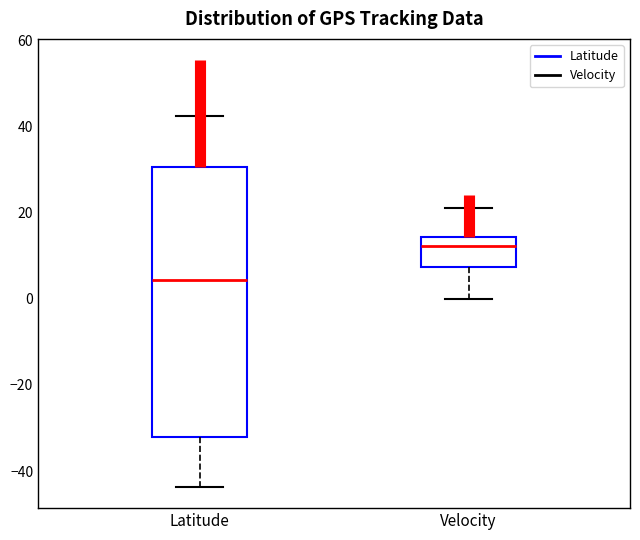

Which box's median line is the lowest?

Latitude